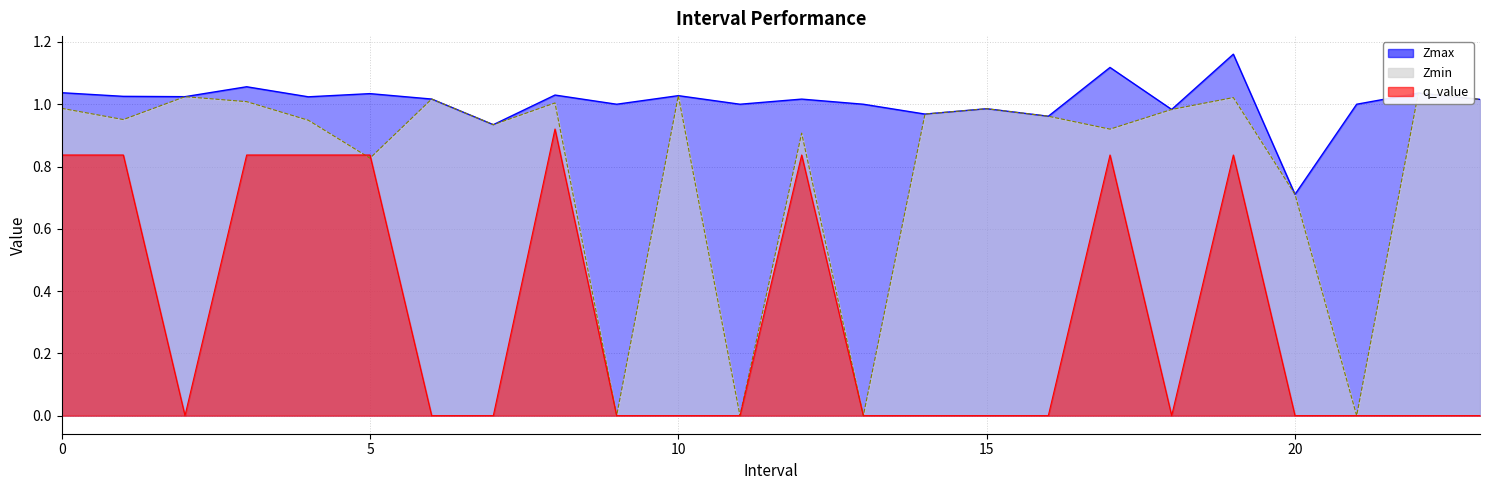

Reading left to right, extract all data points from this chart.

Zmax: 0.0=1.0	1.0=1.0	2.0=1.0	3.0=1.1	4.0=1.0	5.0=1.0	6.0=1.0	7.0=0.9	8.0=1.0	9.0=1.0	10.0=1.0	11.0=1.0	12.0=1.0	13.0=1.0	14.0=1.0	15.0=1.0	16.0=1.0	17.0=1.1	18.0=1.0	19.0=1.2	20.0=0.7	21.0=1.0	22.0=1.0	23.0=1.0
Zmin: 0.0=1.0	1.0=1.0	2.0=1.0	3.0=1.0	4.0=0.9	5.0=0.8	6.0=1.0	7.0=0.9	8.0=1.0	9.0=0.0	10.0=1.0	11.0=0.0	12.0=0.9	13.0=0.0	14.0=1.0	15.0=1.0	16.0=1.0	17.0=0.9	18.0=1.0	19.0=1.0	20.0=0.7	21.0=0.0	22.0=1.0	23.0=1.0
q_value: 0.0=0.8	1.0=0.8	2.0=0.0	3.0=0.8	4.0=0.8	5.0=0.8	6.0=0.0	7.0=0.0	8.0=0.9	9.0=0.0	10.0=0.0	11.0=0.0	12.0=0.8	13.0=0.0	14.0=0.0	15.0=0.0	16.0=0.0	17.0=0.8	18.0=0.0	19.0=0.8	20.0=0.0	21.0=0.0	22.0=0.0	23.0=0.0